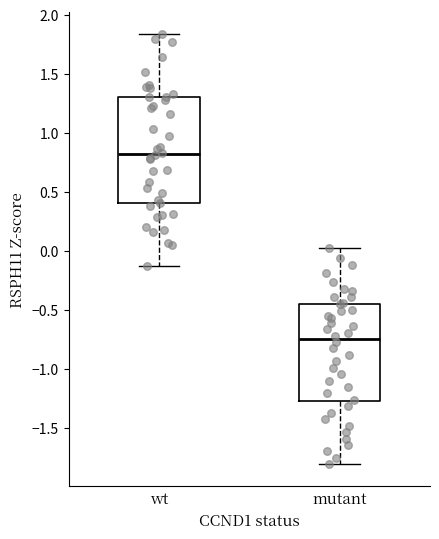

Reading left to right, read every box against the y-axis: the position of its median line, the range the box covers, and the ends of its whiskers. The values are not printed on the chart, so give them approximately, as read against the axis.

wt: median 0.80, box 0.40 to 1.30, whiskers -0.15 to 1.85
mutant: median -0.75, box -1.25 to -0.45, whiskers -1.80 to 0.05